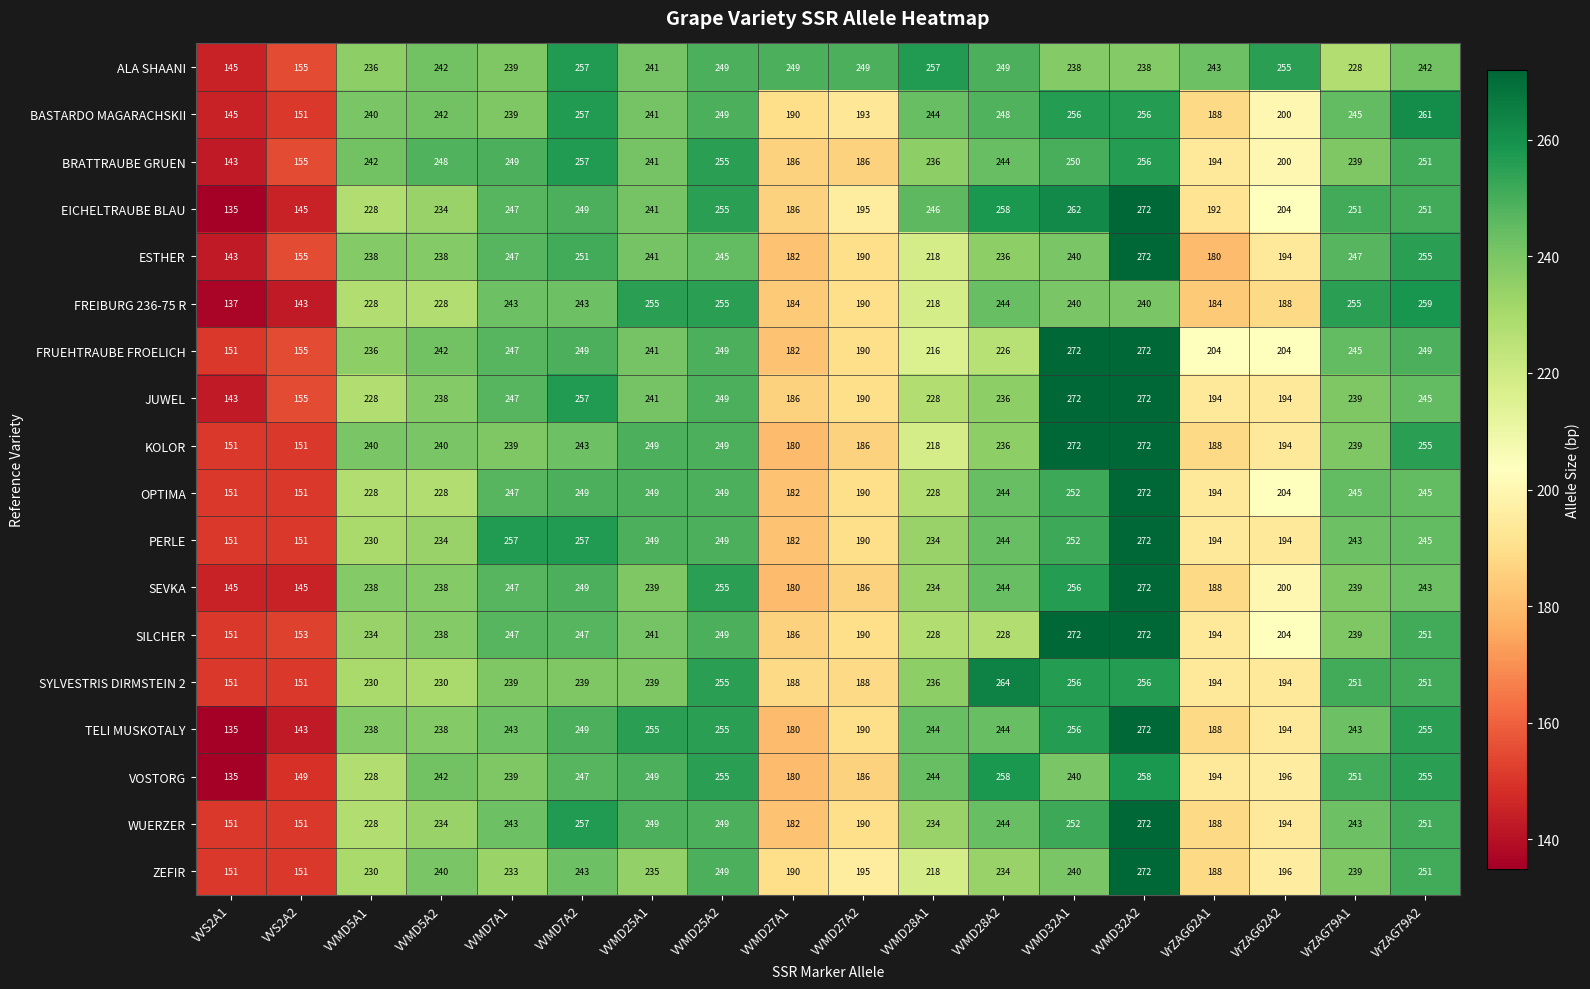

Is the value of FREIBURG 236-75 R at VVMD27A1 greater than the value of JUWEL at VVMD27A2?

No